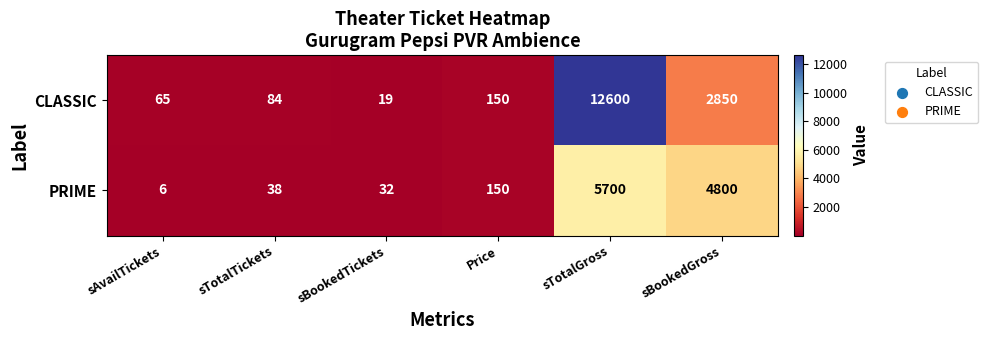

Rank the series at sBookedTickets from highest to lowest value.

PRIME, CLASSIC